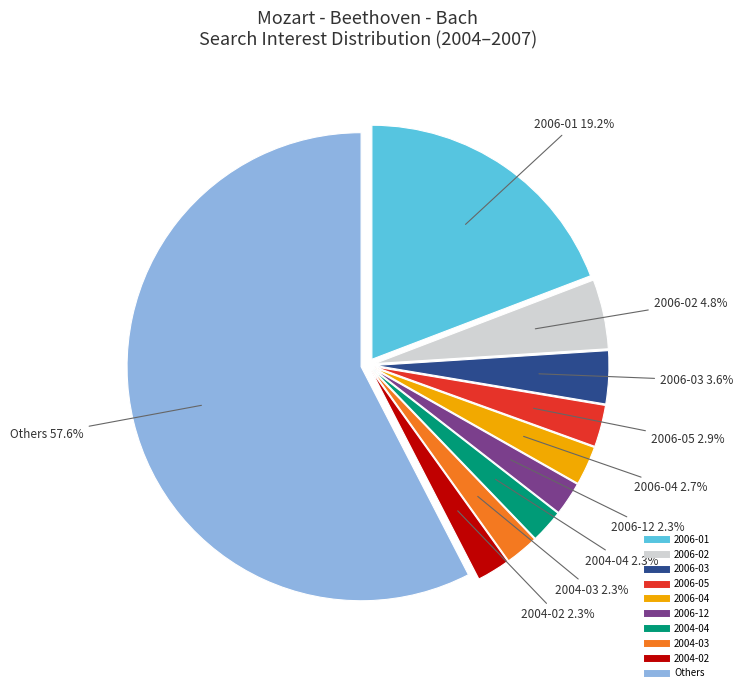

Count the number of slices in the pie.

10